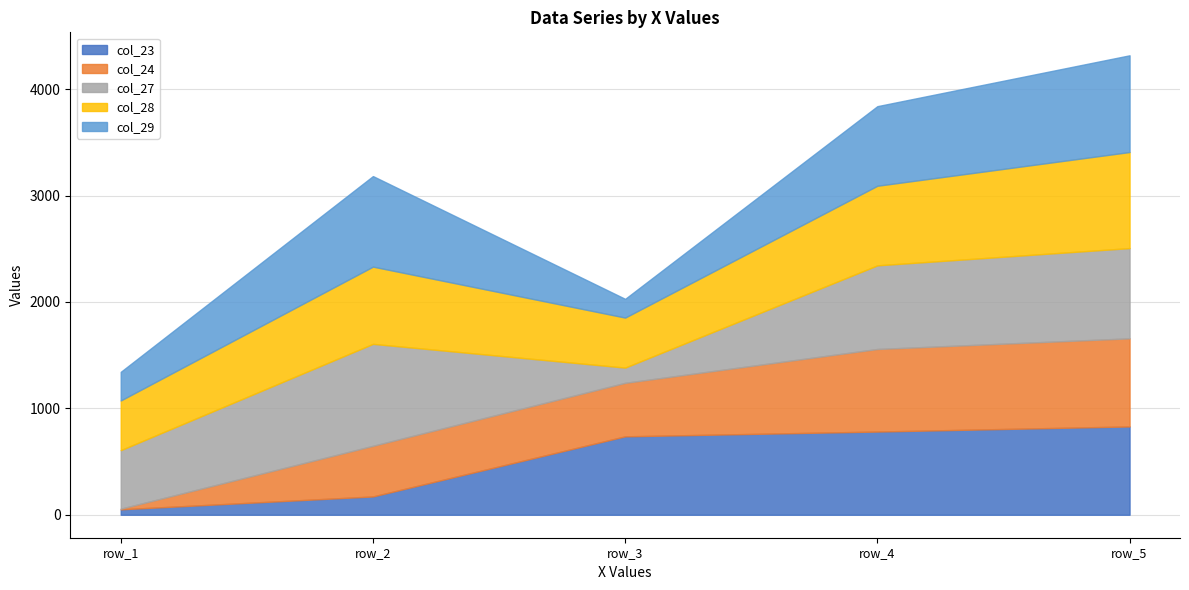

At which category is the sum across all series the highest?

row_5